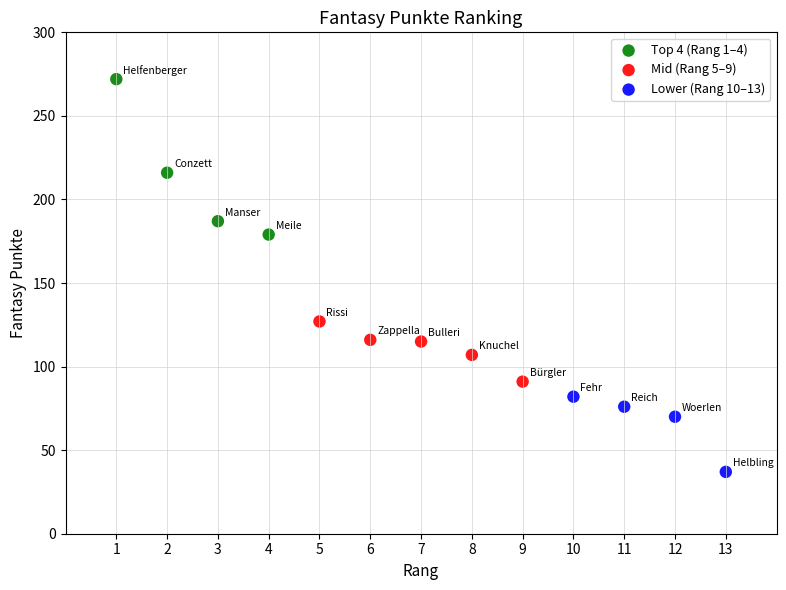

Which series contains the lowest Y value?

Lower (Rang 10–13)